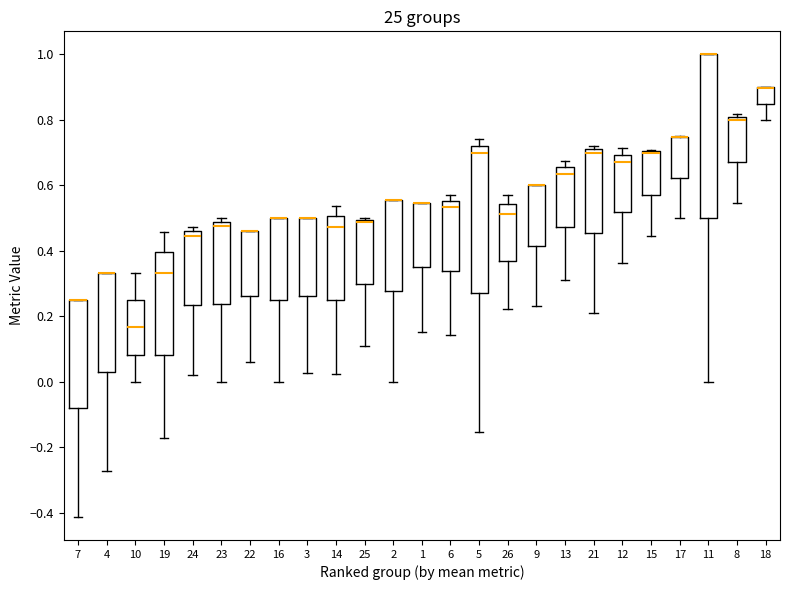

Reading left to right, read every box against the y-axis: the position of its median line, the range the box covers, and the ends of its whiskers. The values are not printed on the chart, so give them approximately, as read against the axis.

7: median 0.26 (drawn on the box's upper edge), box -0.08 to 0.26, whiskers -0.42 to 0.26
4: median 0.34 (drawn on the box's upper edge), box 0.04 to 0.34, whiskers -0.28 to 0.34
10: median 0.16, box 0.08 to 0.26, whiskers 0.00 to 0.34
19: median 0.34, box 0.08 to 0.40, whiskers -0.18 to 0.46
24: median 0.44, box 0.24 to 0.46, whiskers 0.02 to 0.48
23: median 0.48 (just below the box's upper edge), box 0.24 to 0.48, whiskers 0.00 to 0.50
22: median 0.46 (drawn on the box's upper edge), box 0.26 to 0.46, whiskers 0.06 to 0.46
16: median 0.50 (drawn on the box's upper edge), box 0.26 to 0.50, whiskers 0.00 to 0.50
3: median 0.50 (drawn on the box's upper edge), box 0.26 to 0.50, whiskers 0.02 to 0.50
14: median 0.48, box 0.24 to 0.50, whiskers 0.02 to 0.54
25: median 0.48, box 0.30 to 0.50, whiskers 0.10 to 0.50 (just above the box's upper edge)
2: median 0.56 (drawn on the box's upper edge), box 0.28 to 0.56, whiskers 0.00 to 0.56
1: median 0.54 (drawn on the box's upper edge), box 0.34 to 0.54, whiskers 0.16 to 0.54
6: median 0.54, box 0.34 to 0.56, whiskers 0.14 to 0.58
5: median 0.70, box 0.28 to 0.72, whiskers -0.16 to 0.74
26: median 0.52, box 0.36 to 0.54, whiskers 0.22 to 0.58
9: median 0.60 (drawn on the box's upper edge), box 0.42 to 0.60, whiskers 0.24 to 0.60
13: median 0.64, box 0.48 to 0.66, whiskers 0.32 to 0.68
21: median 0.70, box 0.46 to 0.72, whiskers 0.22 to 0.72 (just above the box's upper edge)
12: median 0.68, box 0.52 to 0.70, whiskers 0.36 to 0.72
15: median 0.70 (drawn on the box's upper edge), box 0.58 to 0.70, whiskers 0.44 to 0.70
17: median 0.74 (drawn on the box's upper edge), box 0.62 to 0.74, whiskers 0.50 to 0.76
11: median 1.00 (drawn on the box's upper edge), box 0.50 to 1.00, whiskers 0.00 to 1.00
8: median 0.80 (just below the box's upper edge), box 0.68 to 0.80, whiskers 0.54 to 0.82
18: median 0.90 (drawn on the box's upper edge), box 0.84 to 0.90, whiskers 0.80 to 0.90